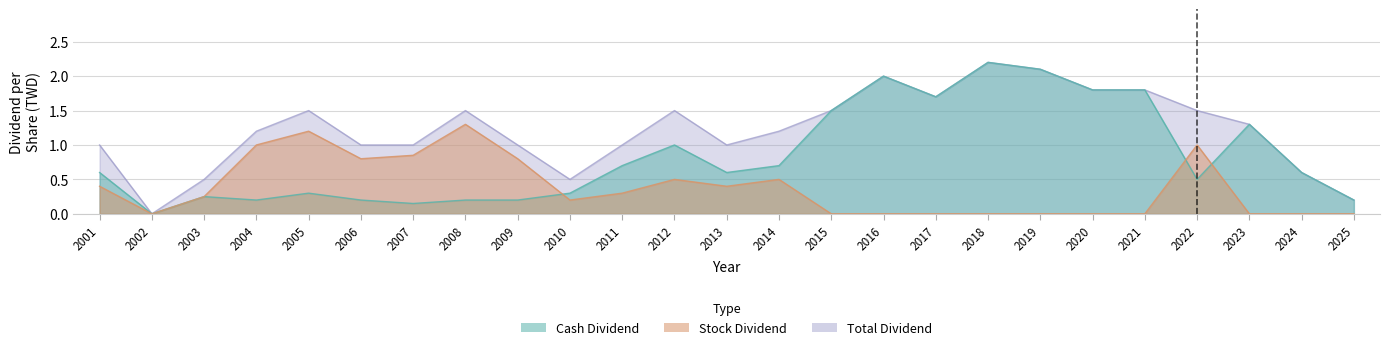

True or false: Stock Dividend and Total Dividend intersect in this chart.

False